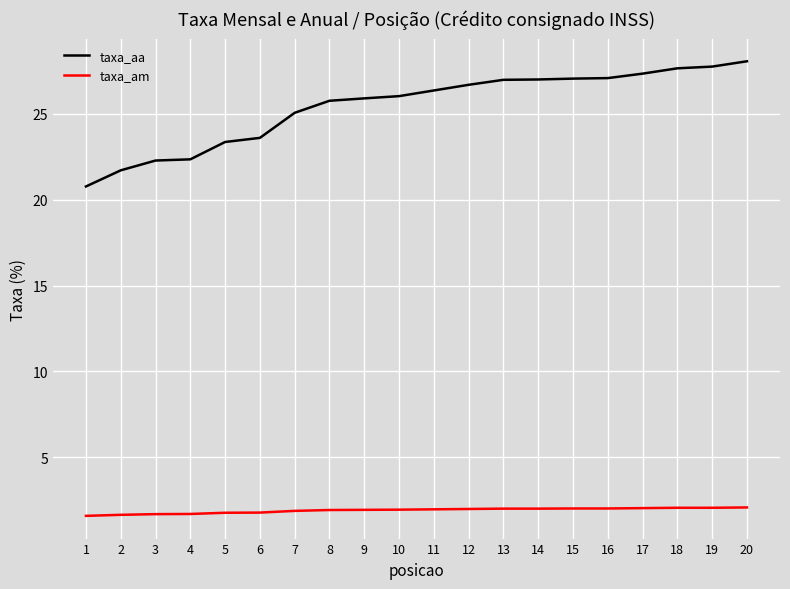

True or false: taxa_am and taxa_aa cross at least once.

False